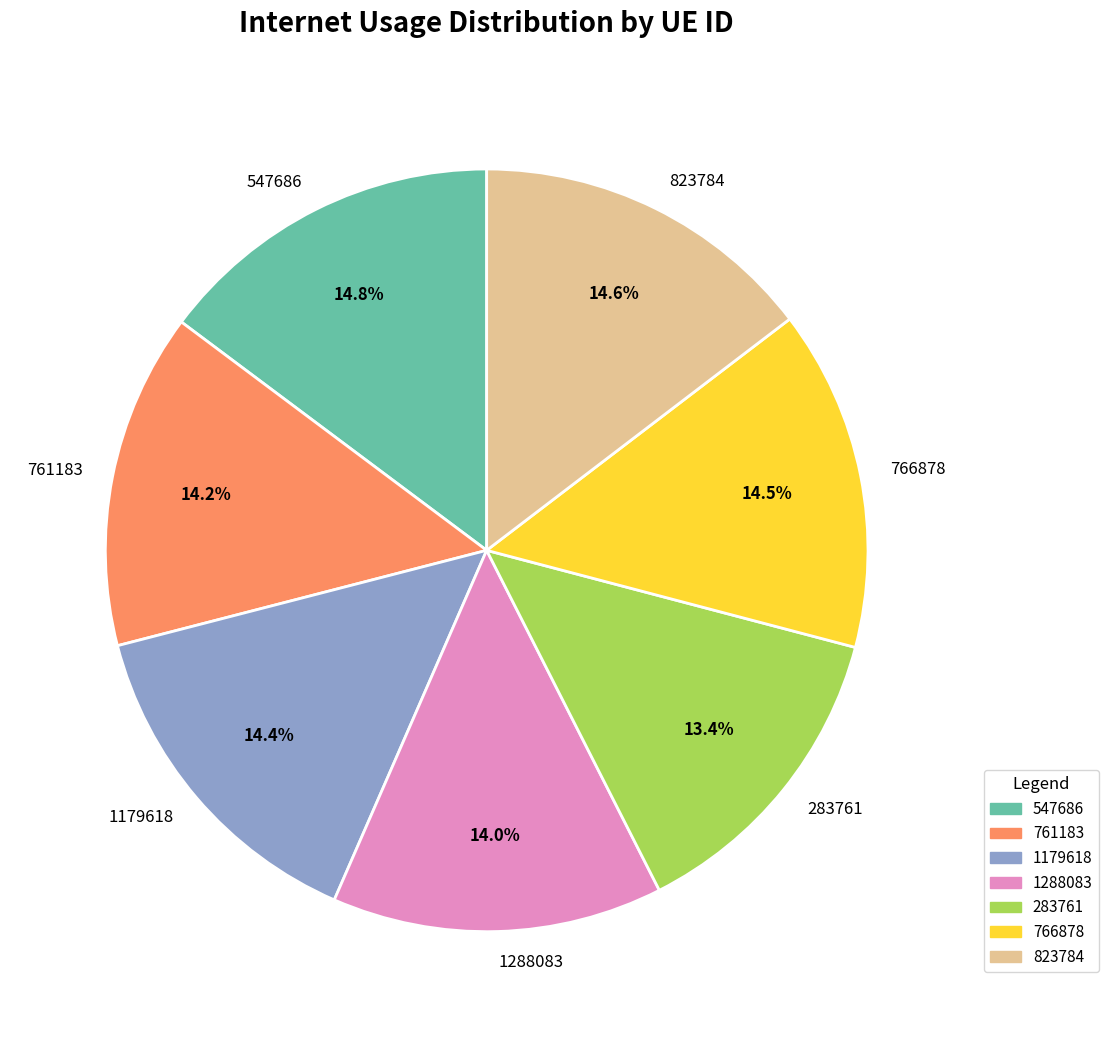

Is there any slice that represents more than half of the pie?

No